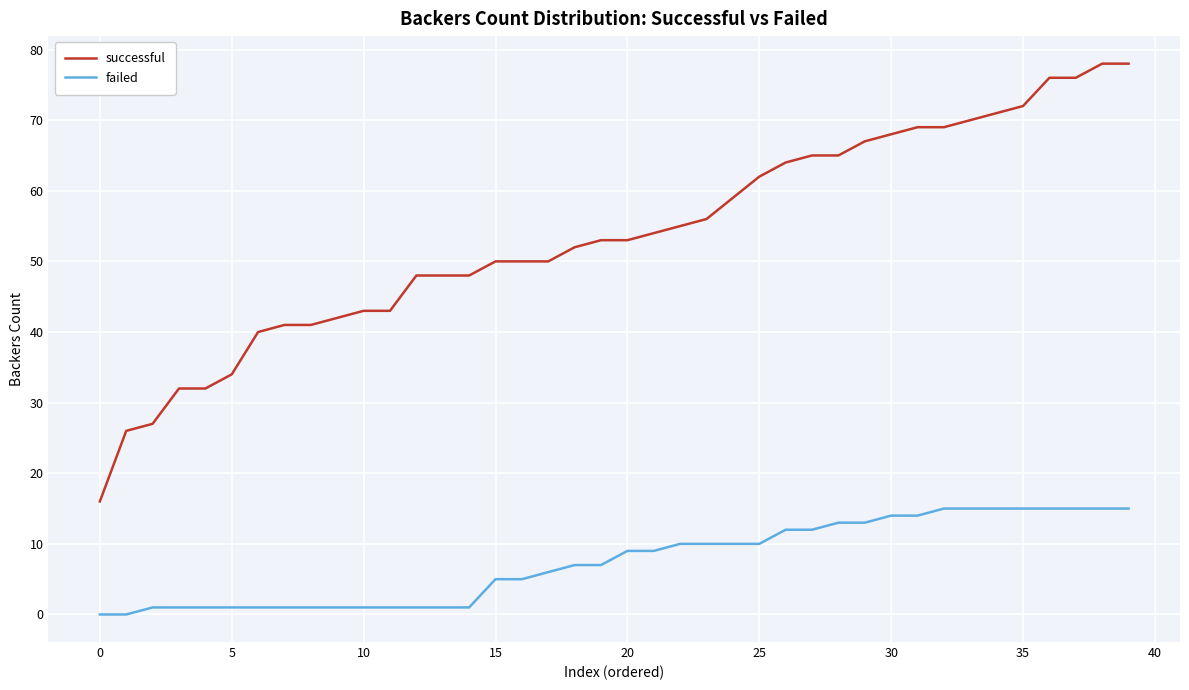

Rank the series by their maximum value, from lowest to highest.

failed, successful